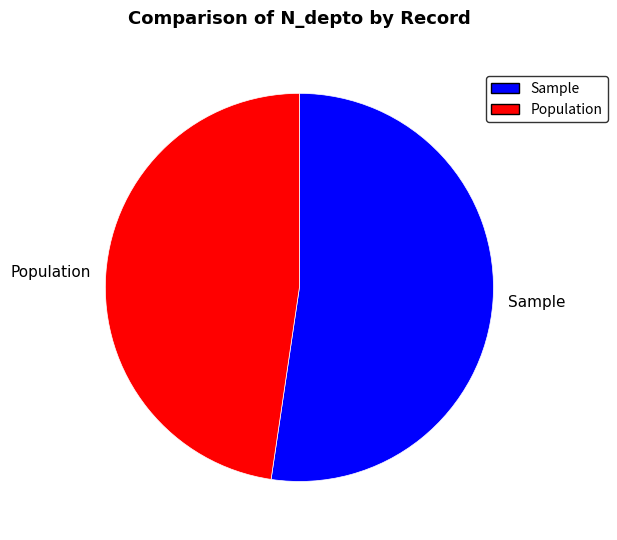

Between Population and Sample, which is larger?

Sample